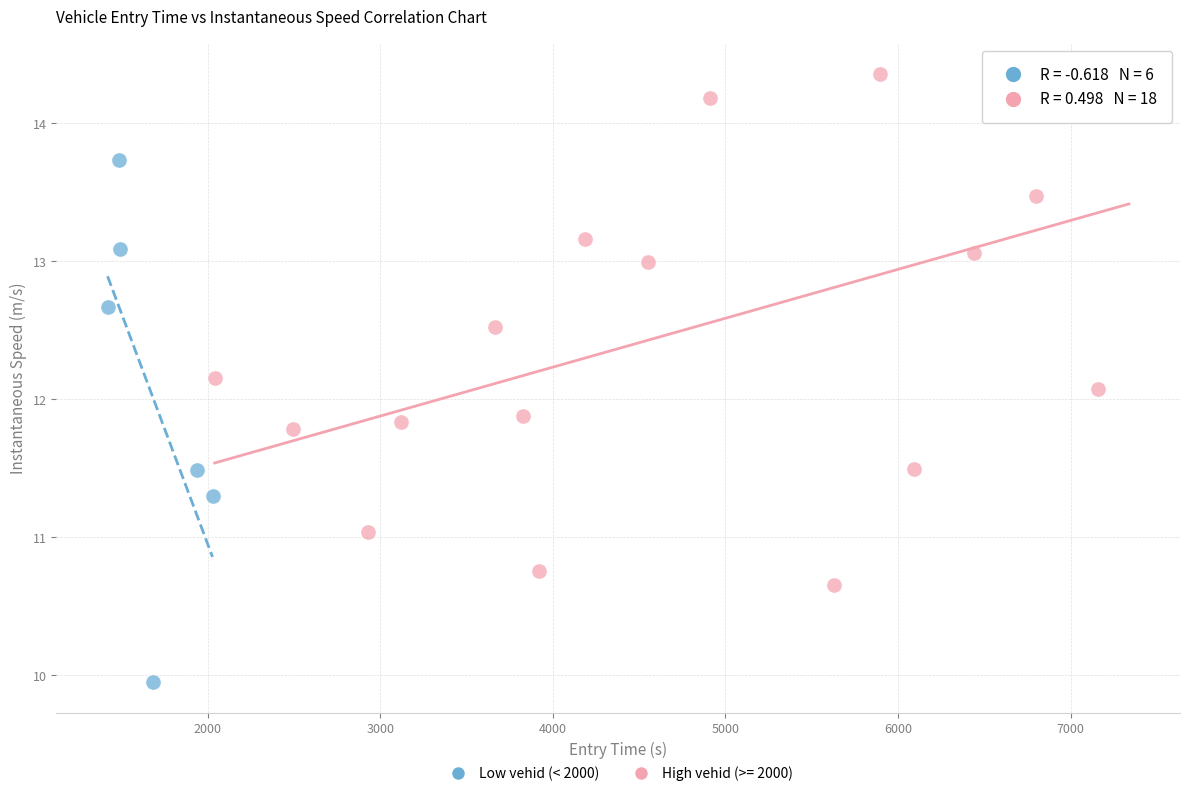

Which series contains the lowest Y value?

Low vehid (< 2000)